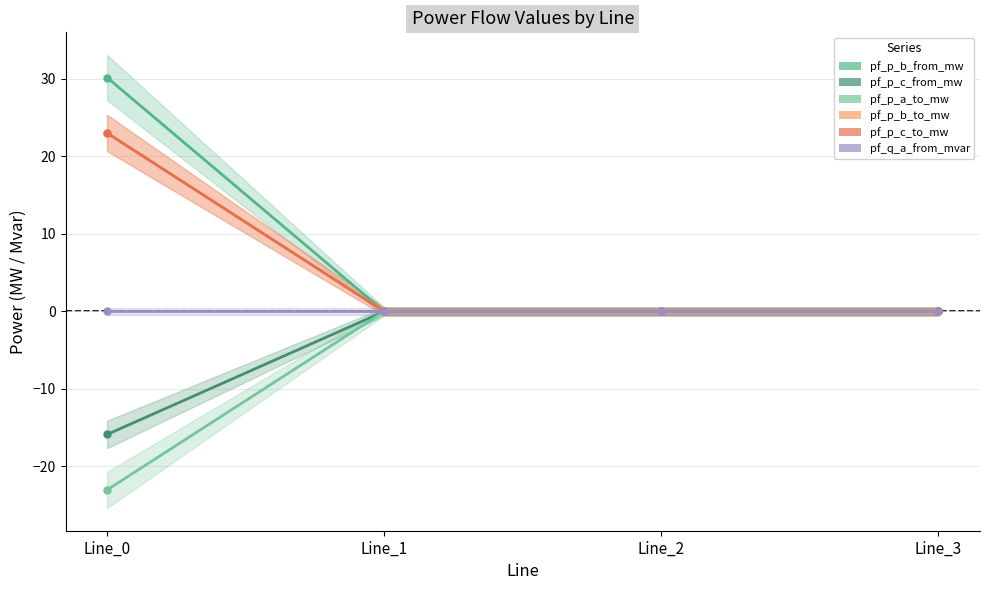

Rank the series by their maximum value, from lowest to highest.

pf_p_c_from_mw, pf_p_a_to_mw, pf_q_a_from_mvar, pf_p_b_to_mw, pf_p_c_to_mw, pf_p_b_from_mw